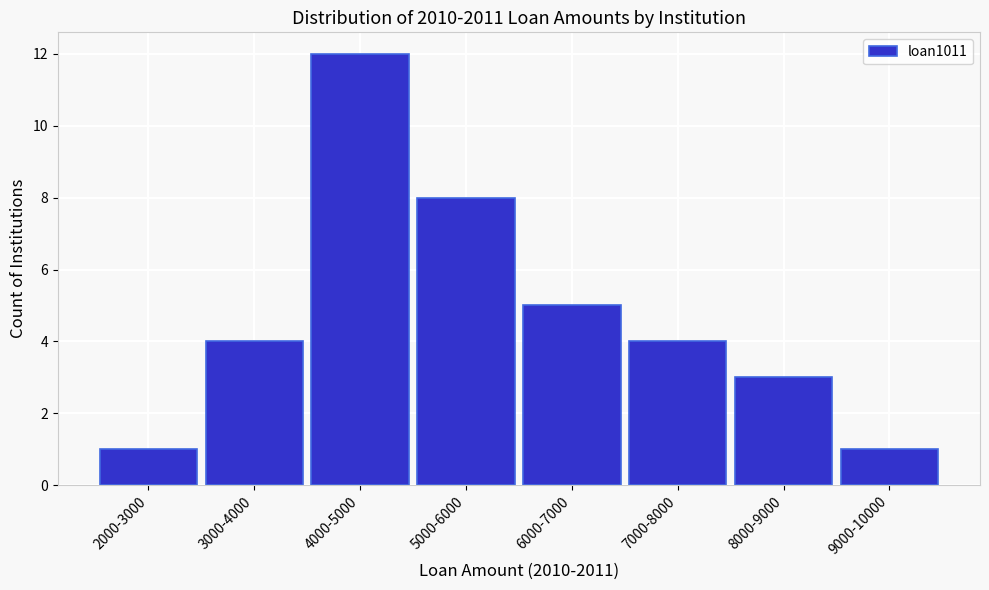

Reading left to right, what are all the values shown in this chart?

2000-3000=1	3000-4000=4	4000-5000=12	5000-6000=8	6000-7000=5	7000-8000=4	8000-9000=3	9000-10000=1